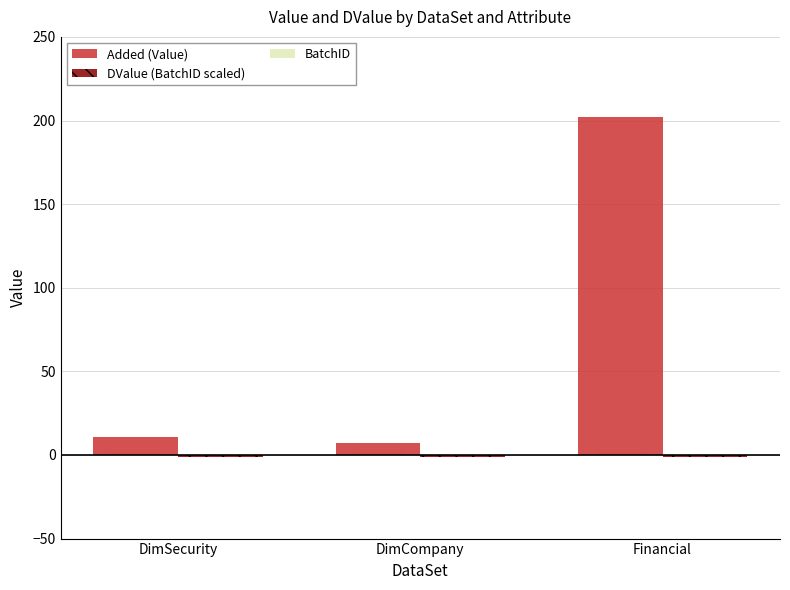

The value of Added (Value) at Financial is 202. True or false?

True